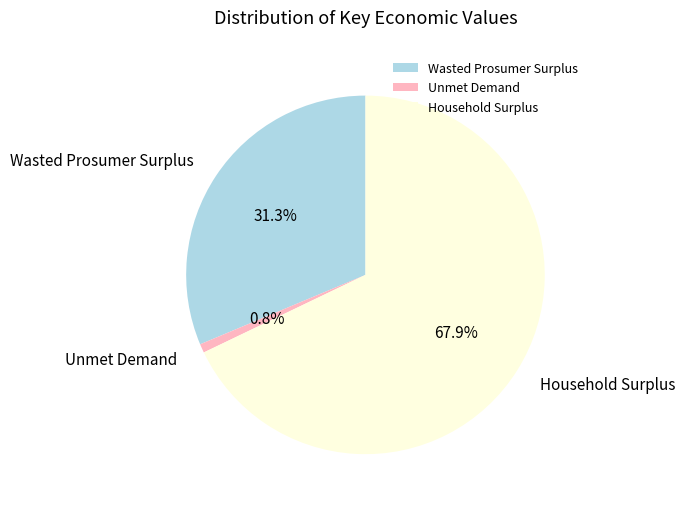

Rank the categories by value from highest to lowest.

Household Surplus, Wasted Prosumer Surplus, Unmet Demand